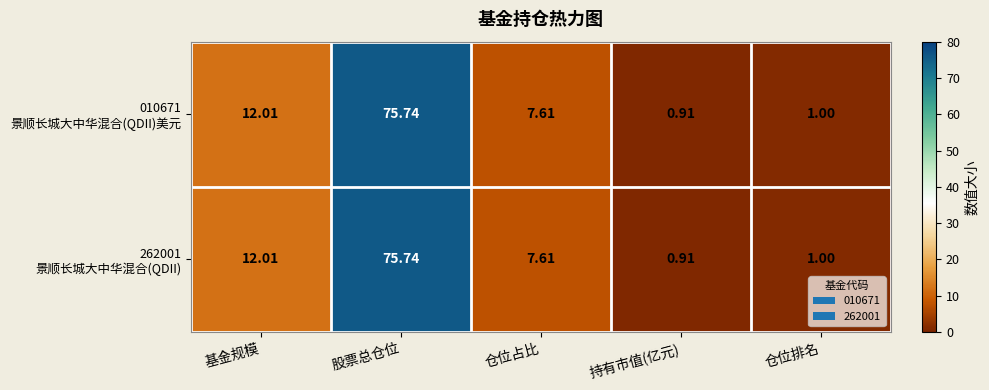

Which label corresponds to the smallest value in the chart?

持有市值(亿元)